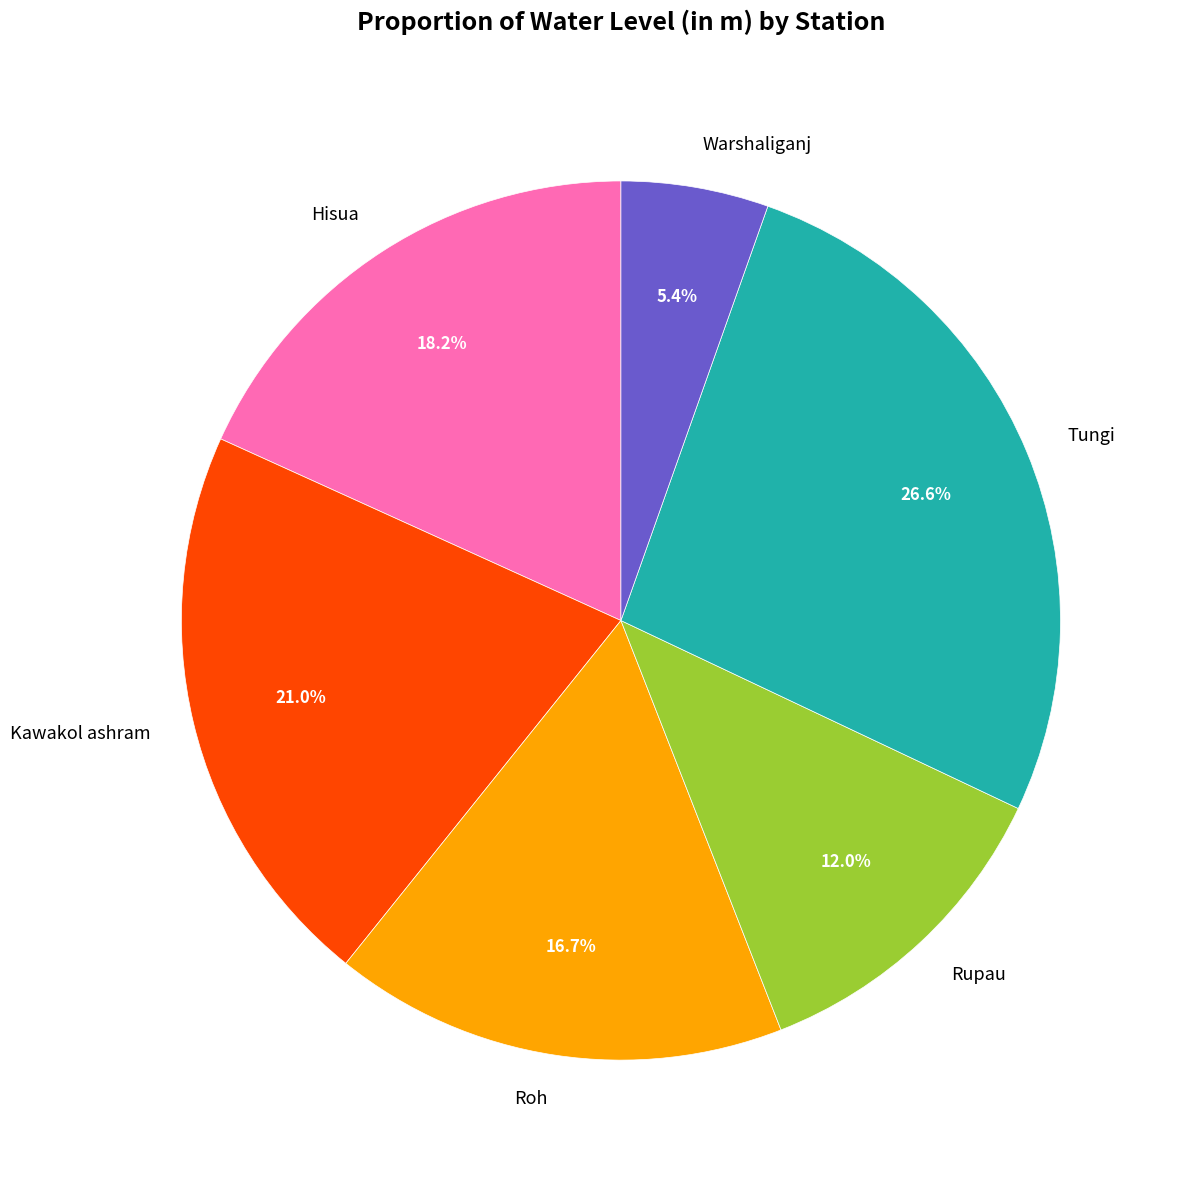

To the nearest percent, what is the average slice percentage?

17%